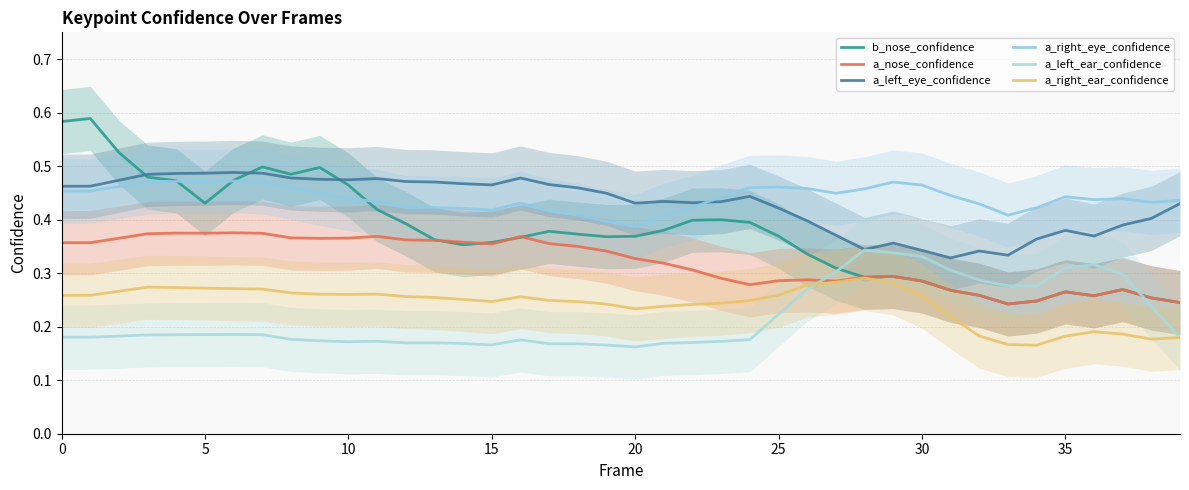

True or false: a_left_ear_confidence has more than 0 interior local peaks.

True